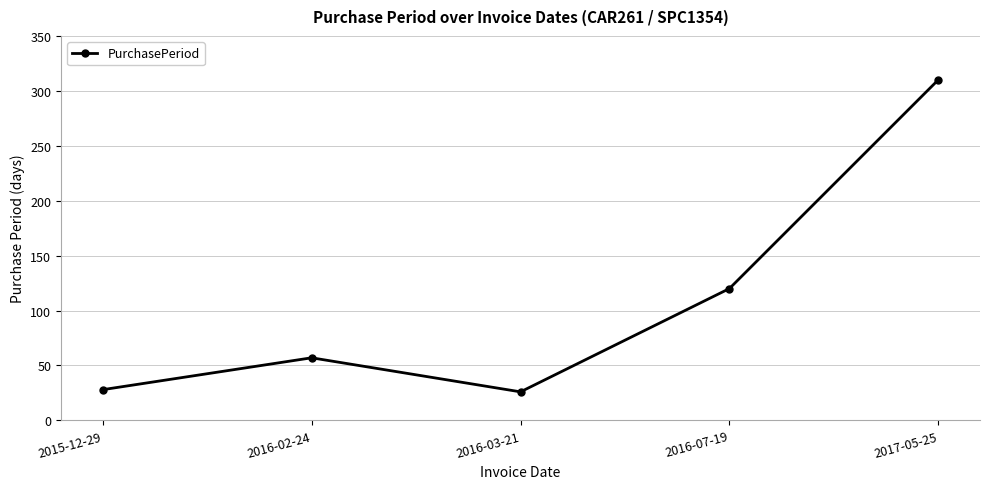

Does the chart have visible grid lines?

Yes